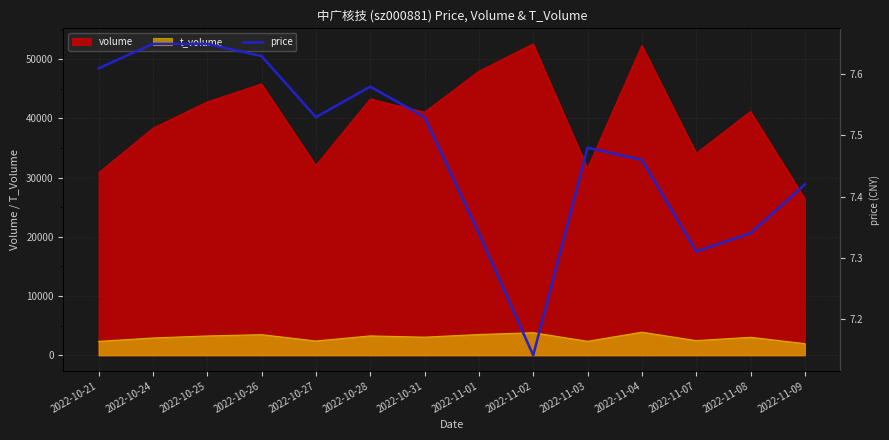

The value of t_volume at 2022-10-24 is 2932. True or false?

True